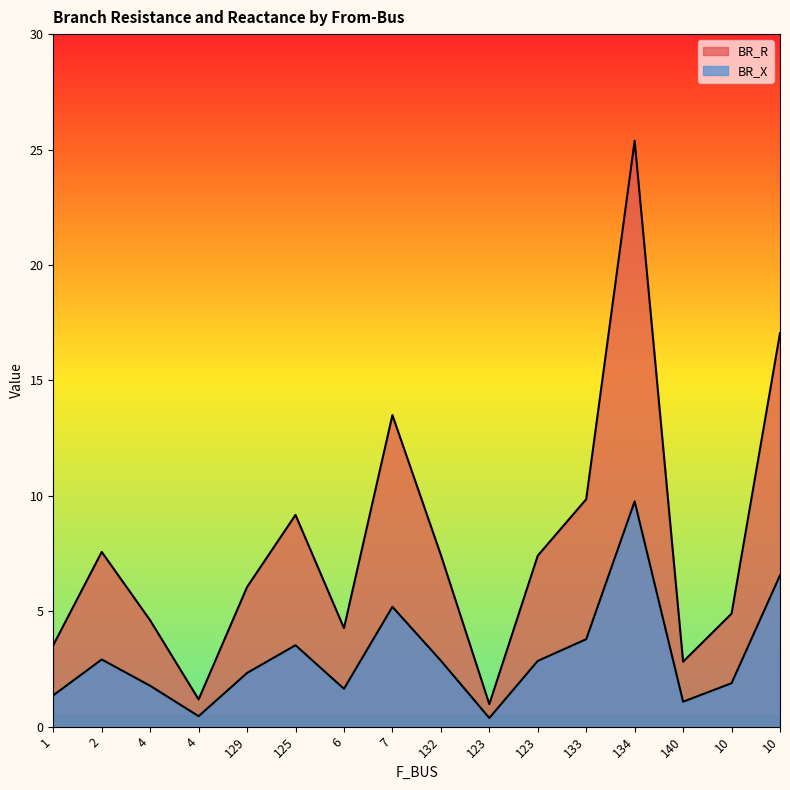

Between 1 and 134, which is larger?

134